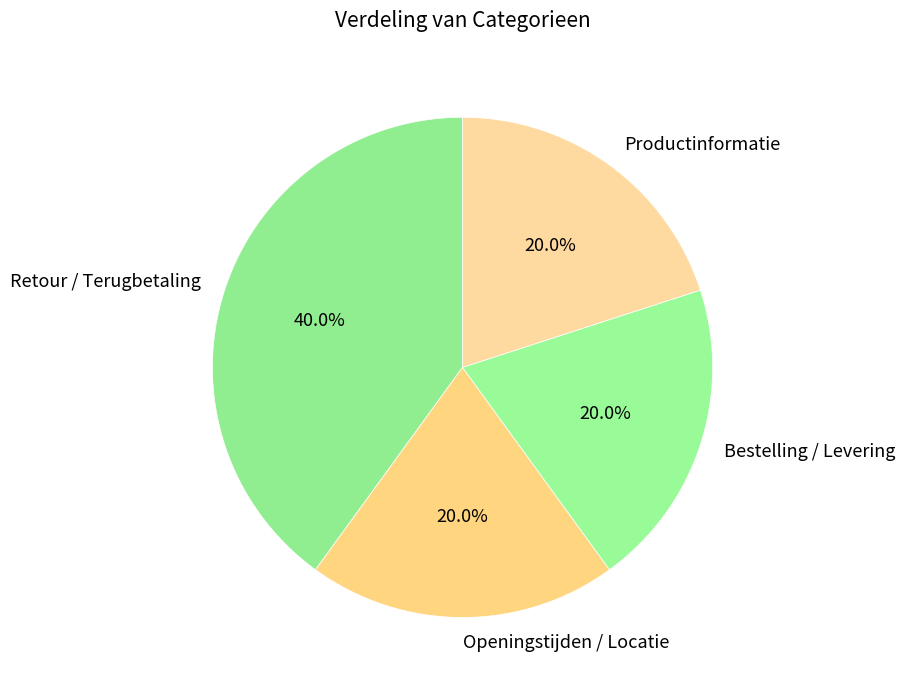

What is the ratio of the value at Productinformatie to the value at Openingstijden / Locatie?

1.0